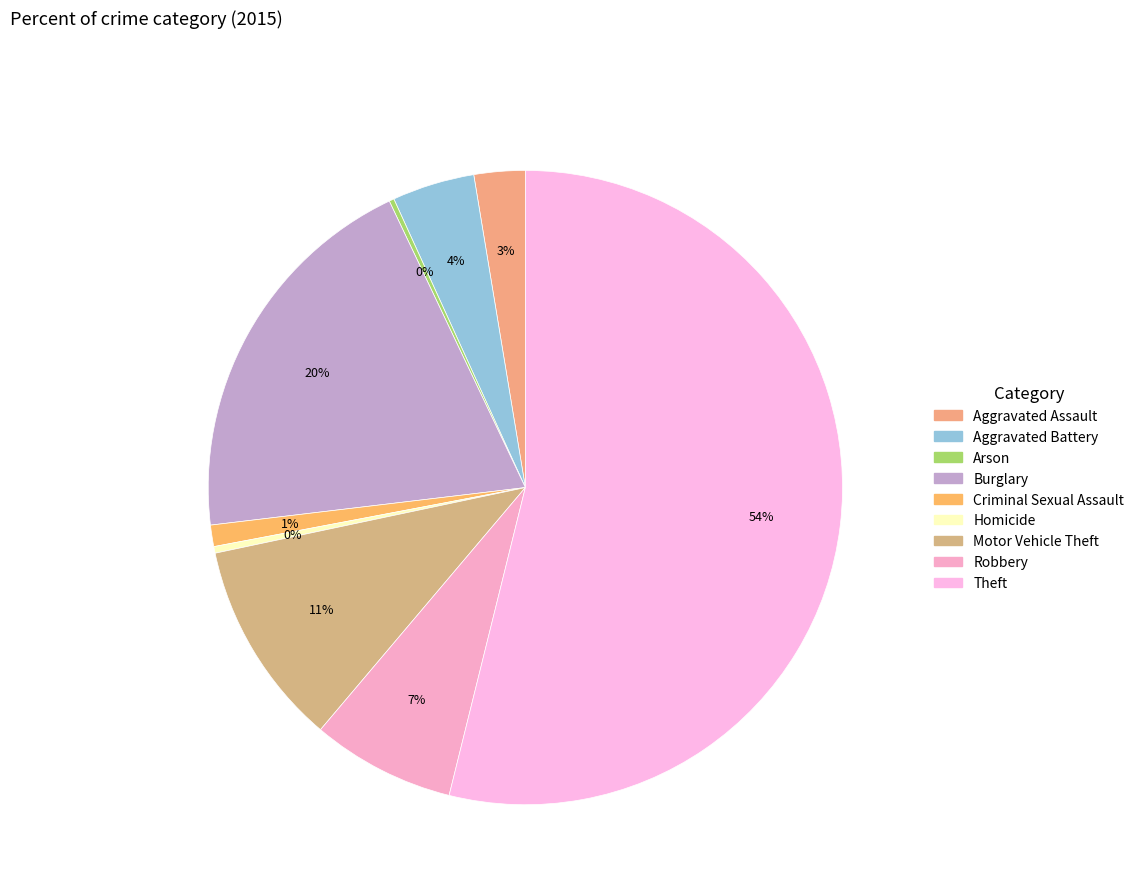

What is the smallest slice in the pie chart?

Arson